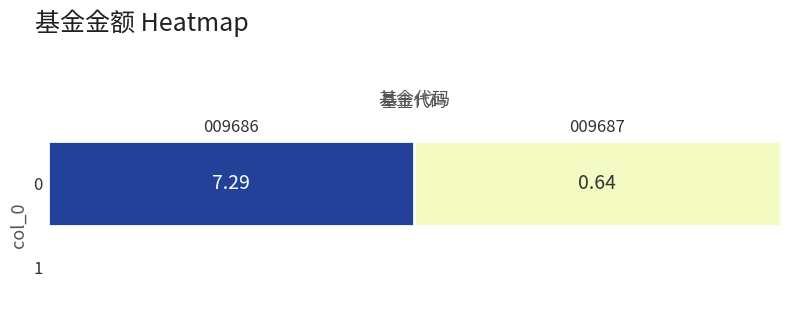

What is the minimum value shown in the chart?

0.6